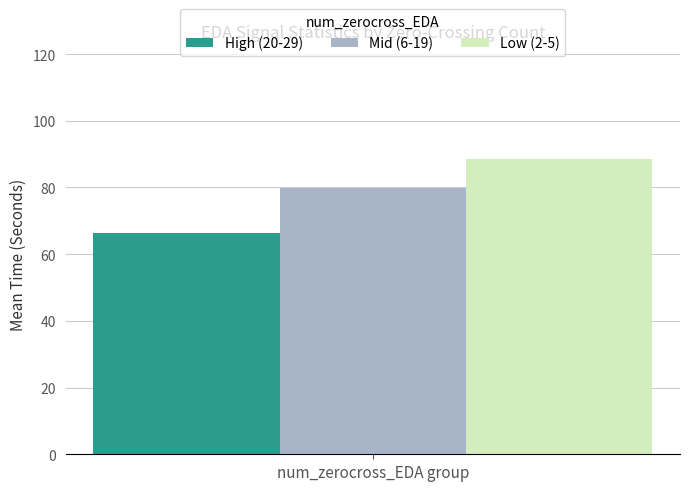

What value does the Mid (6-19) series have at num_zerocross_EDA group?

79.8